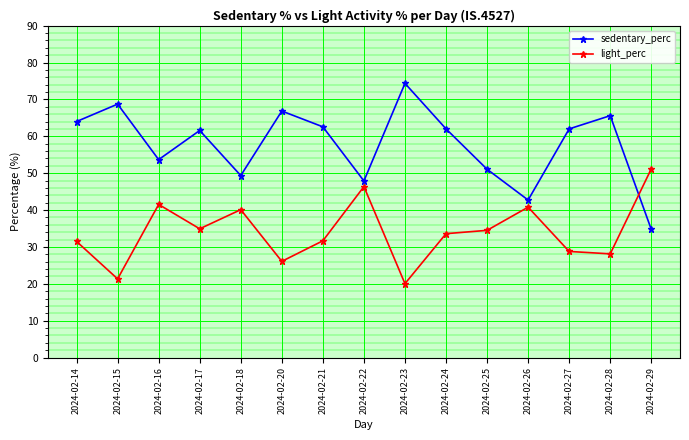

How many intersections are there between sedentary_perc and light_perc?

1